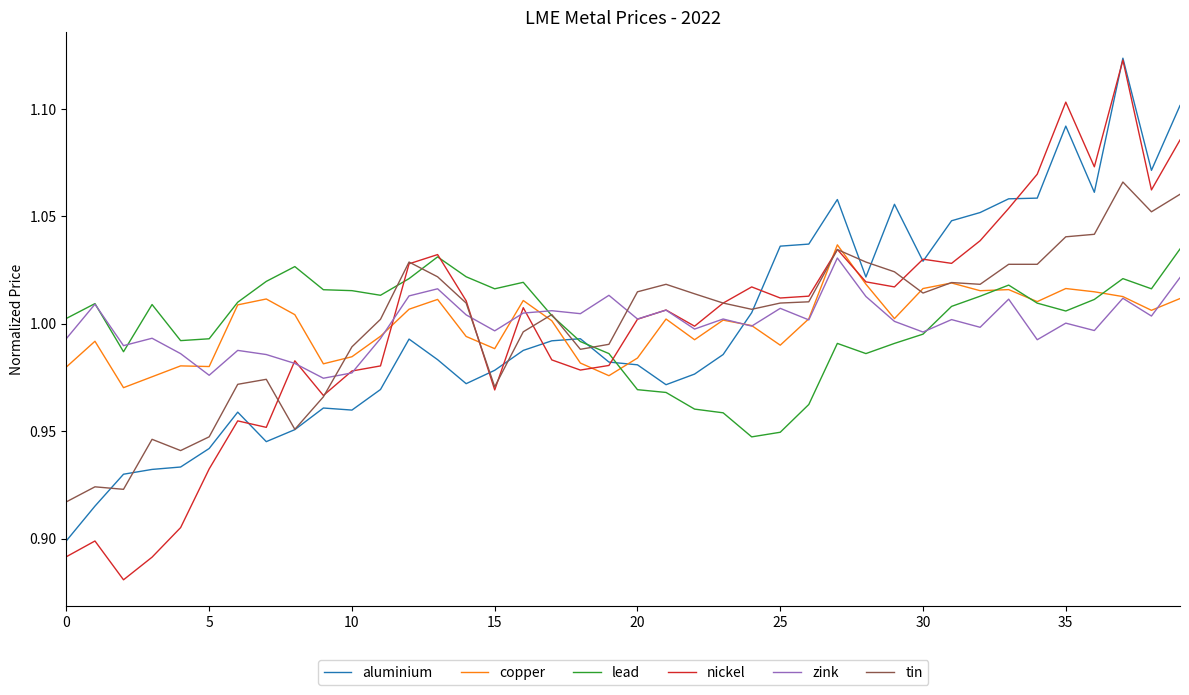

True or false: copper and aluminium intersect in this chart.

True